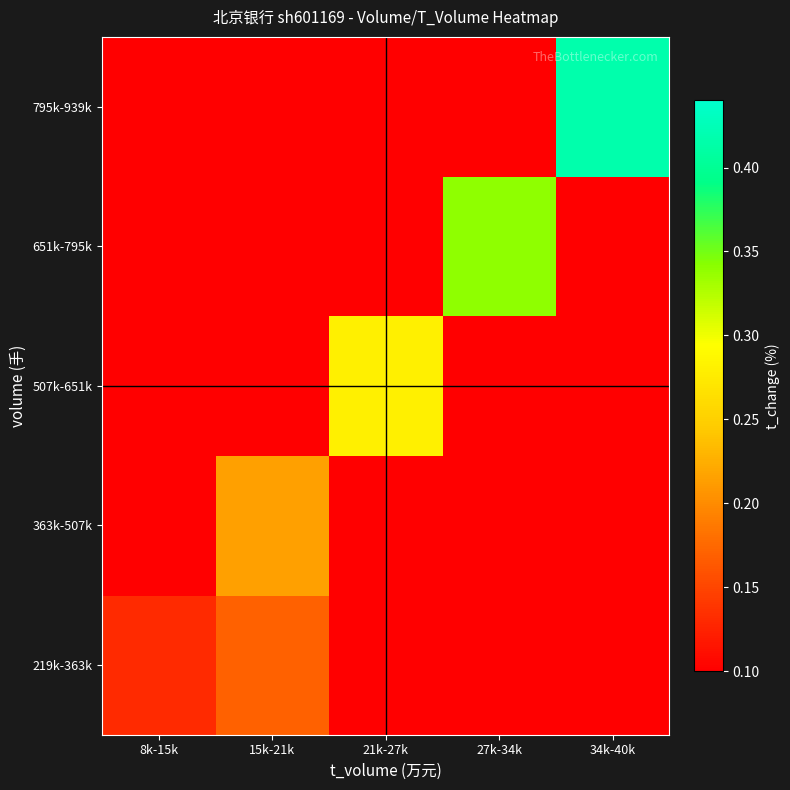

Reading left to right, what are all the values shown in this chart?

219k-363k: 8k-15k=0.1	15k-21k=0.2	21k-27k=0.0	27k-34k=0.0	34k-40k=0.0
363k-507k: 8k-15k=0.0	15k-21k=0.2	21k-27k=0.0	27k-34k=0.0	34k-40k=0.0
507k-651k: 8k-15k=0.0	15k-21k=0.0	21k-27k=0.3	27k-34k=0.0	34k-40k=0.0
651k-795k: 8k-15k=0.0	15k-21k=0.0	21k-27k=0.0	27k-34k=0.3	34k-40k=0.0
795k-939k: 8k-15k=0.0	15k-21k=0.0	21k-27k=0.0	27k-34k=0.0	34k-40k=0.4